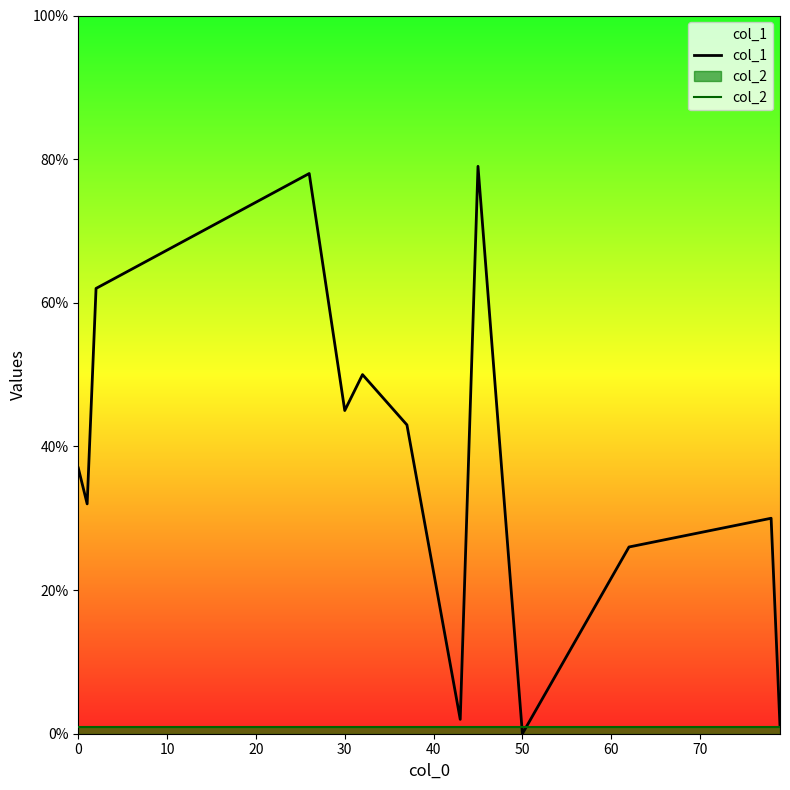

Rank the series by their average value, from highest to lowest.

col_1, col_2